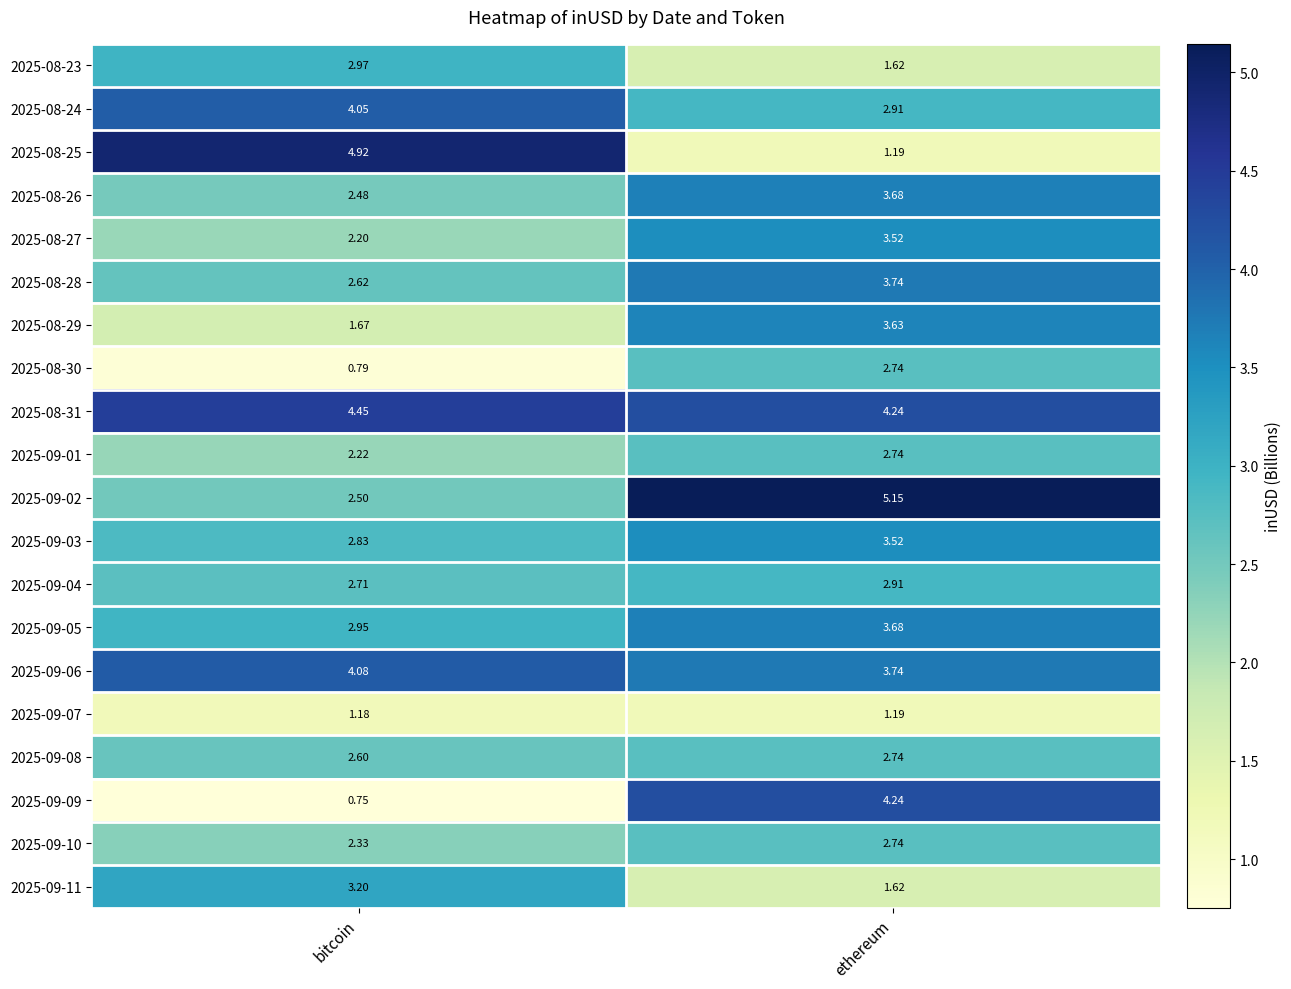

Where is 2025-09-07 nearest to the value 1?

bitcoin